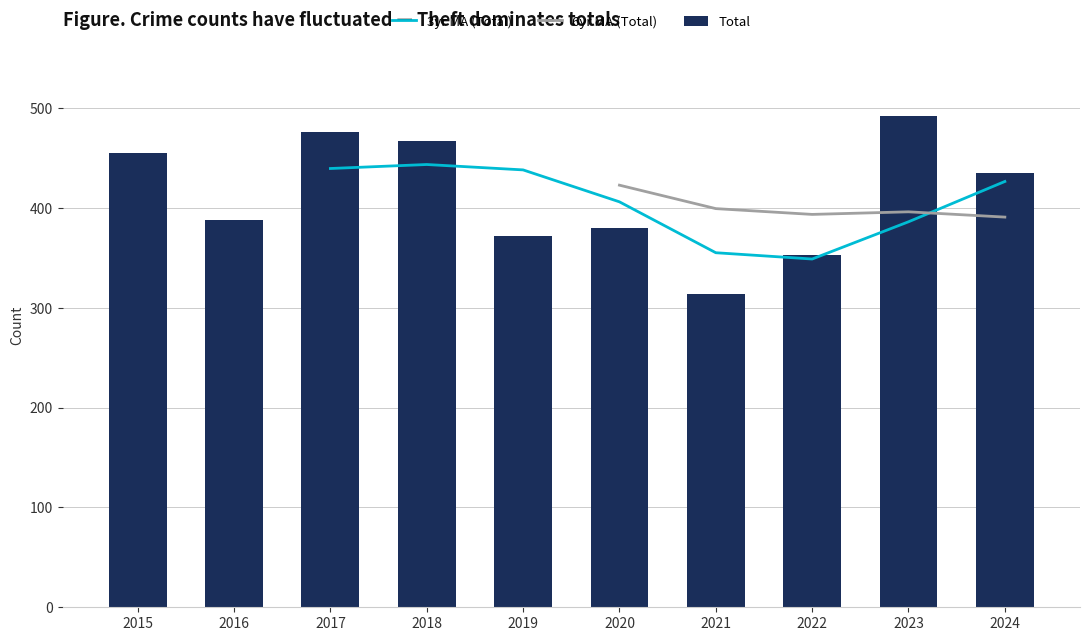

Which series changed the most between 2016 and 2017?

Total